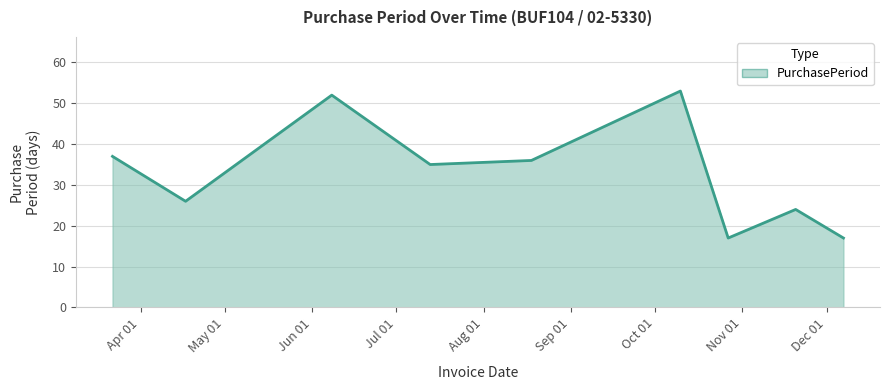

What is the difference between the maximum and minimum values?

36